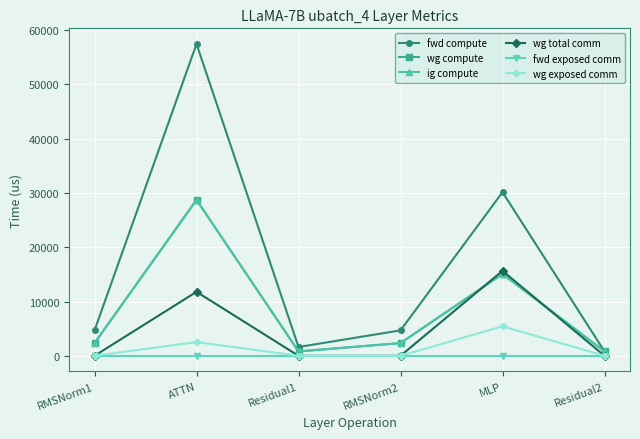

Does the chart have visible grid lines?

Yes